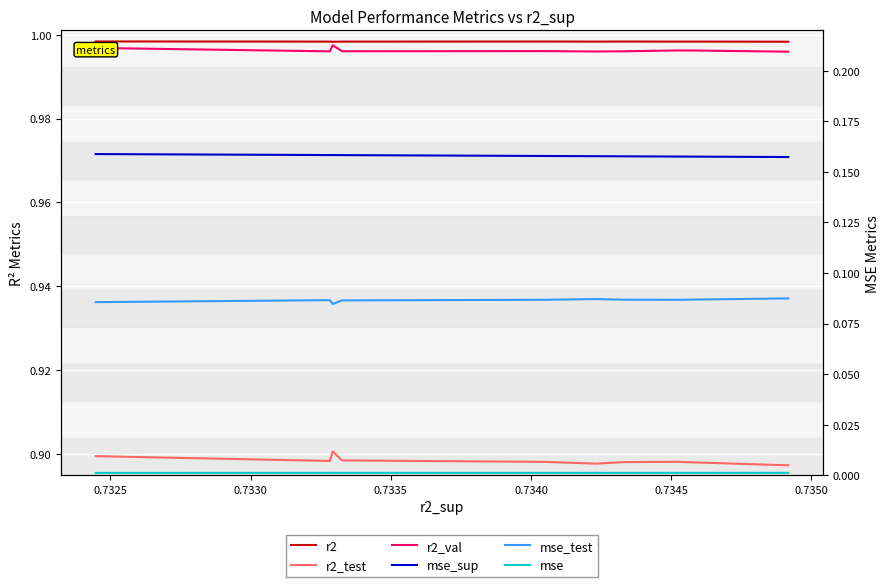

True or false: mse_sup has more than 1 interior local peaks.

False